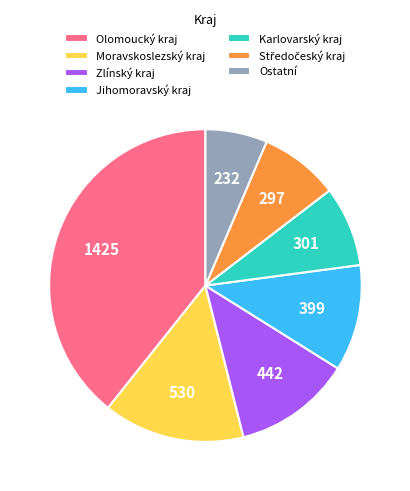

Does Moravskoslezský kraj account for over 50% of the chart?

No